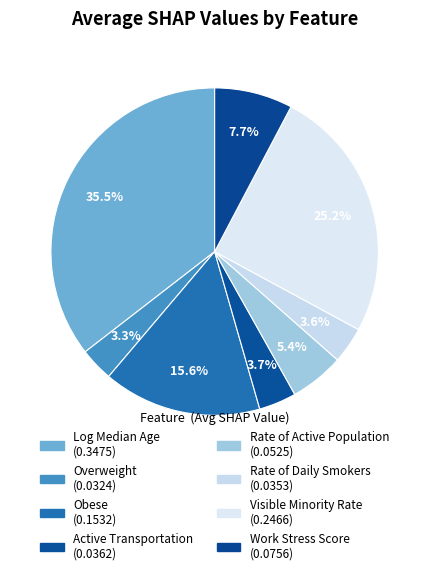

Between Work Stress Score and Obese, which is larger?

Obese